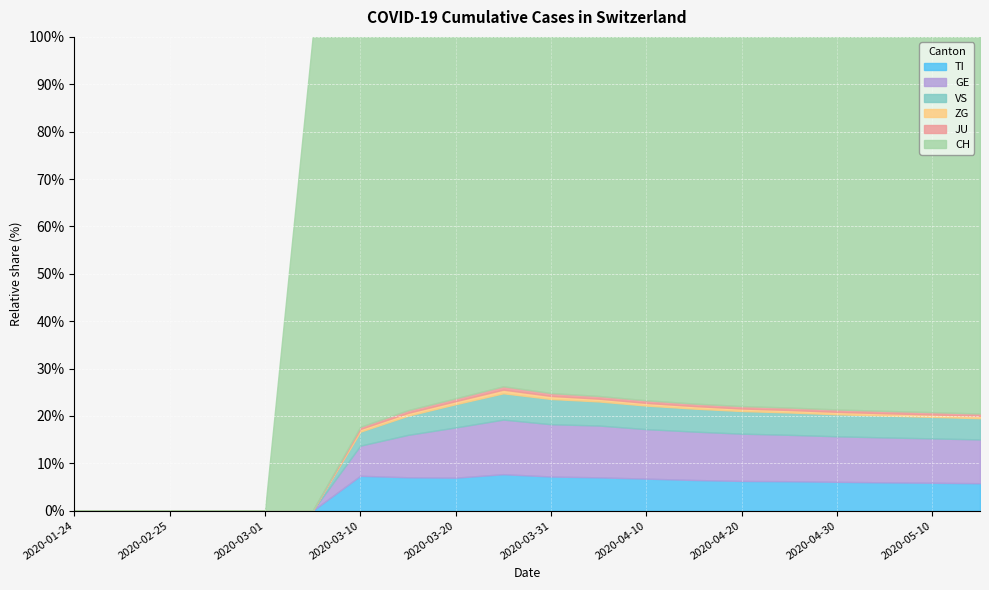

At which category is the sum across all series the highest?

2020-05-15